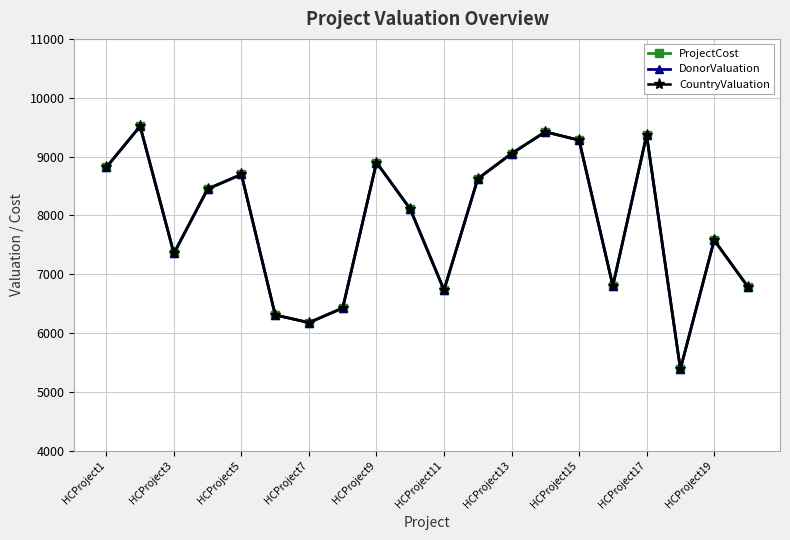

What are all the series names shown in the legend?

ProjectCost, DonorValuation, CountryValuation